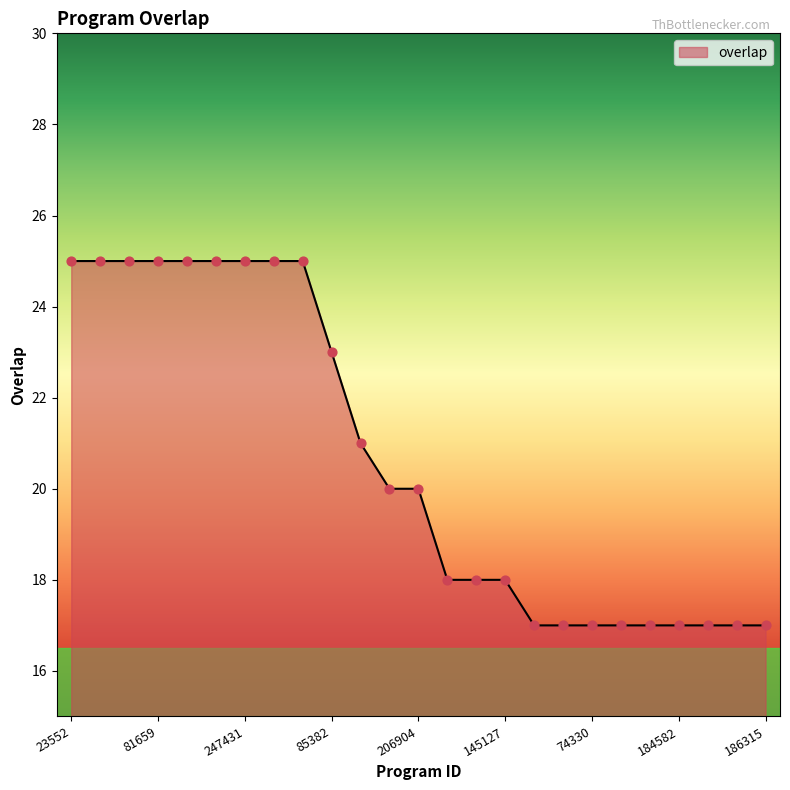

What is the maximum value shown in the chart?

25